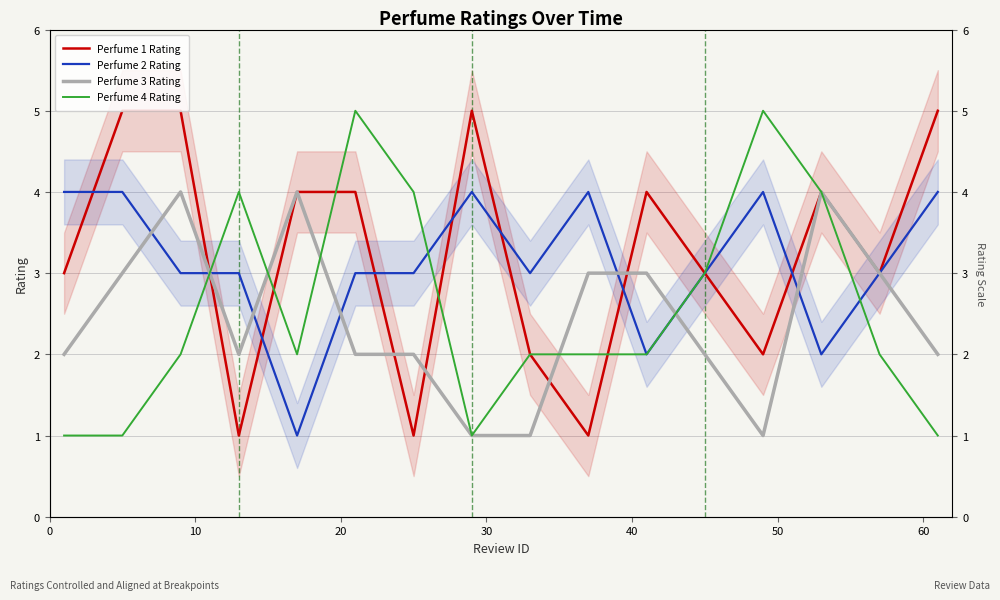

Which series has the largest total across all categories?

Perfume 1 Rating